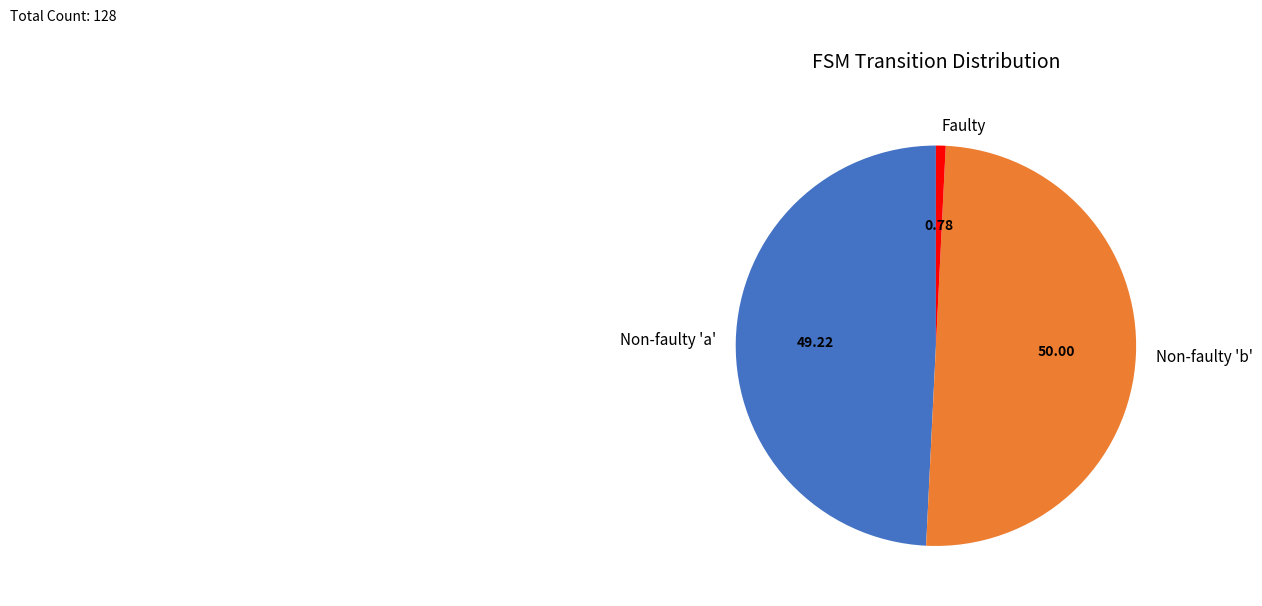

Is Faulty the majority of the pie?

No